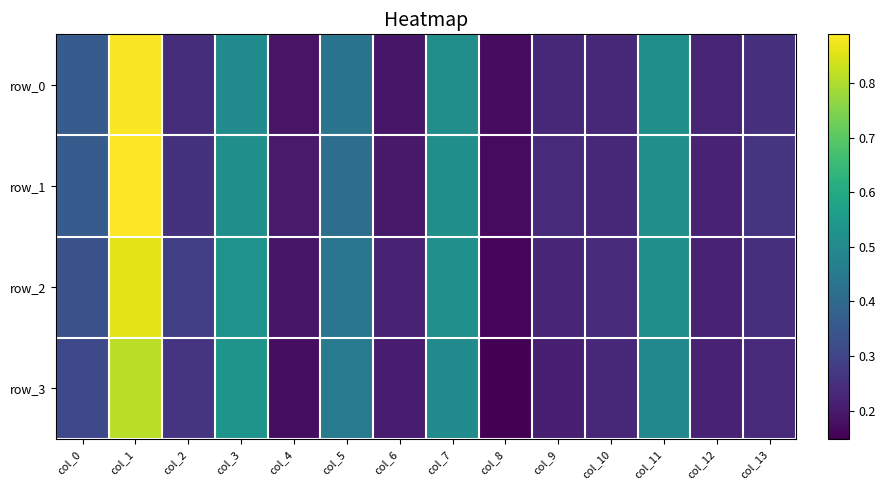

How many categories are shown in the chart?

14